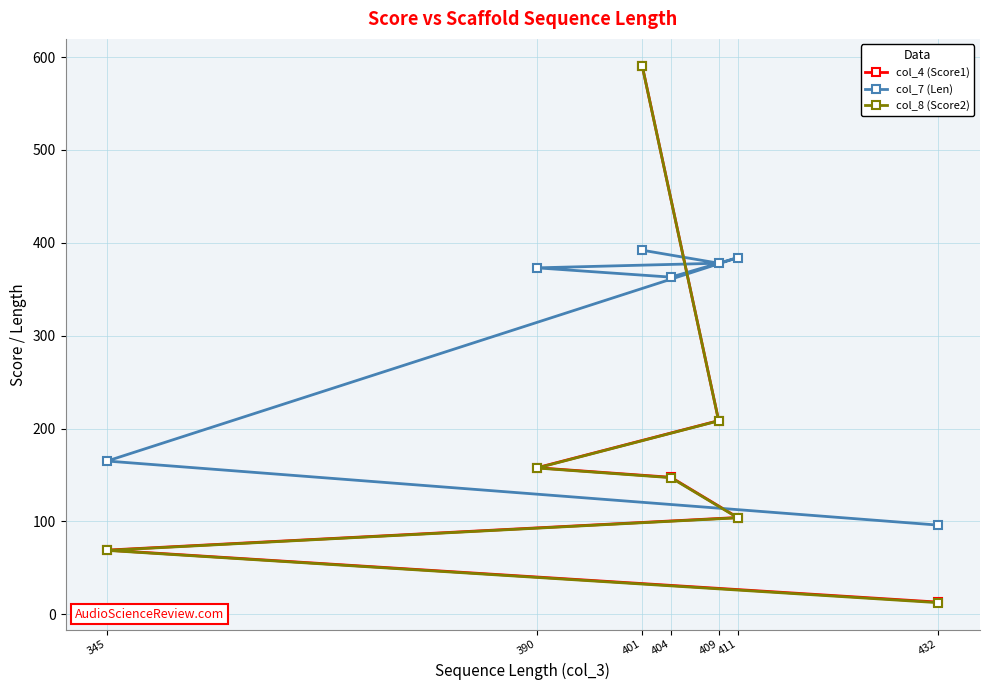

Count the number of data series in this chart.

3